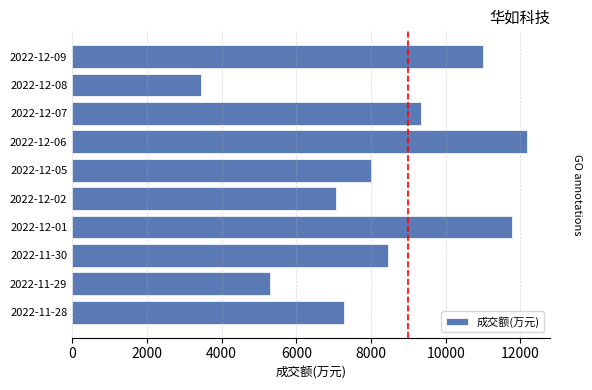

Approximately how many times larger is the value at 2022-12-05 compared to 2022-11-29?

1.5